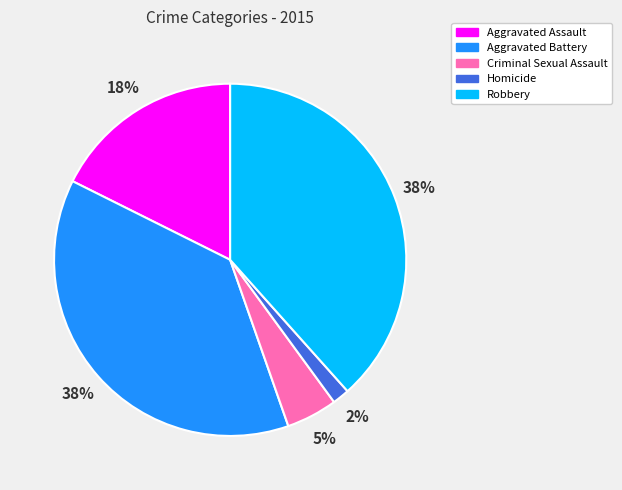

Which slice is the smallest?

Homicide